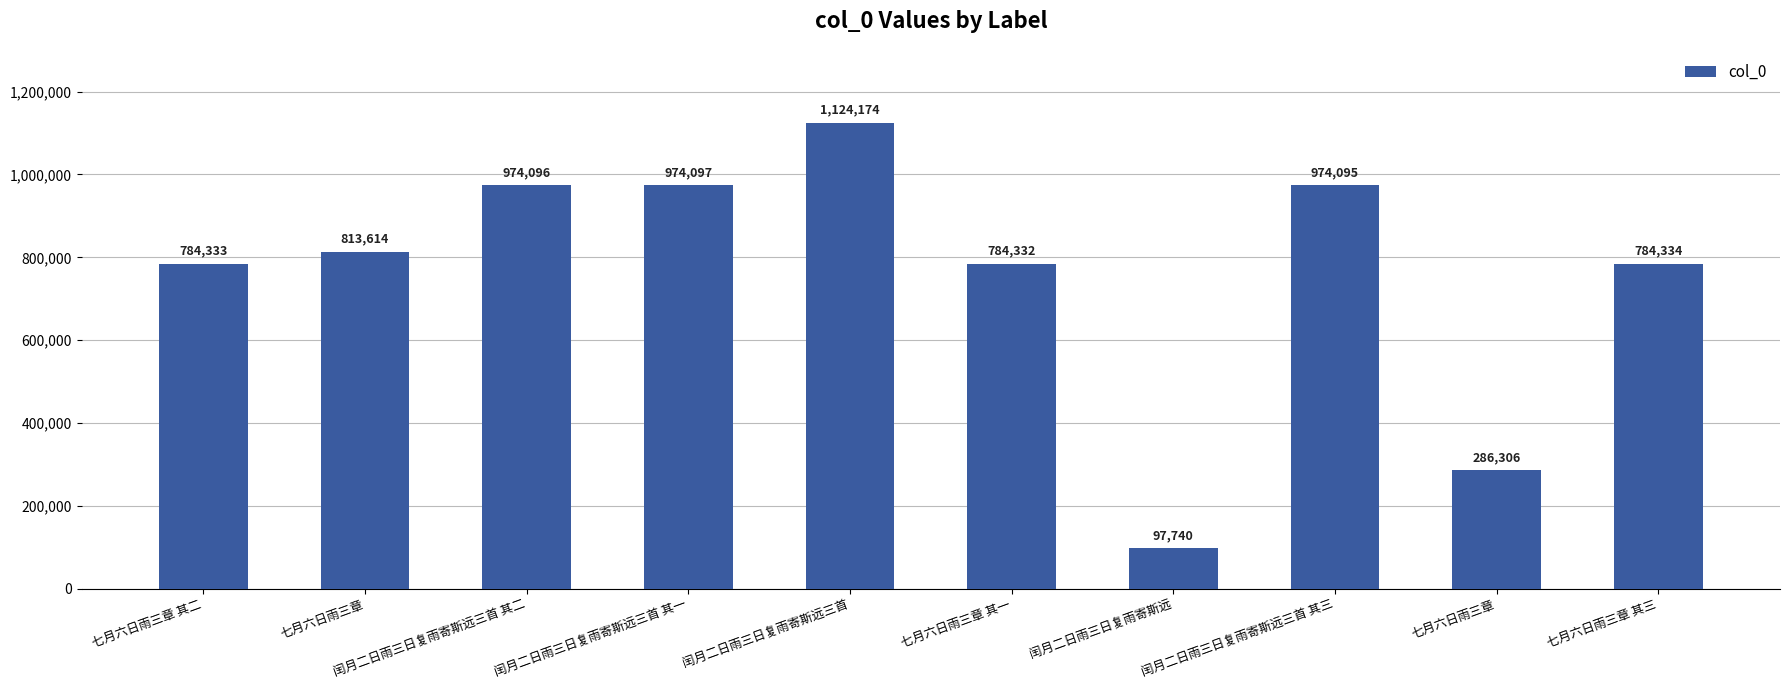

What is the sum of the values at 七月六日雨三章 其二 and 闰月二日雨三日复雨寄斯远三首?

1908507